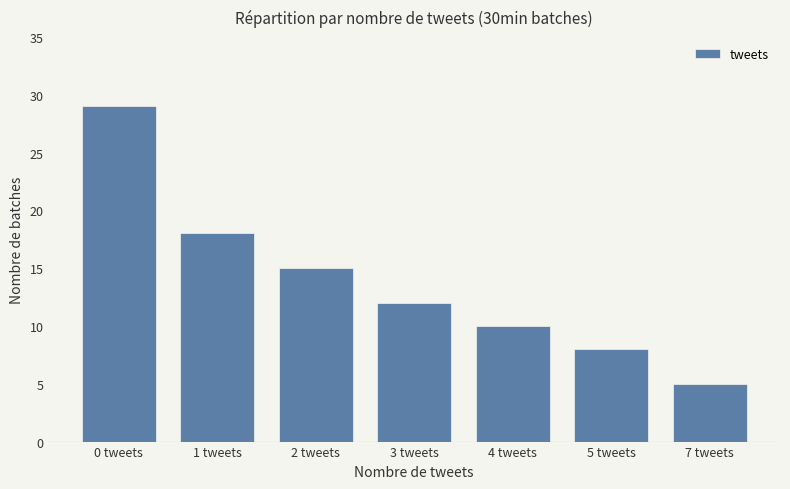

How many bars are there in total?

7